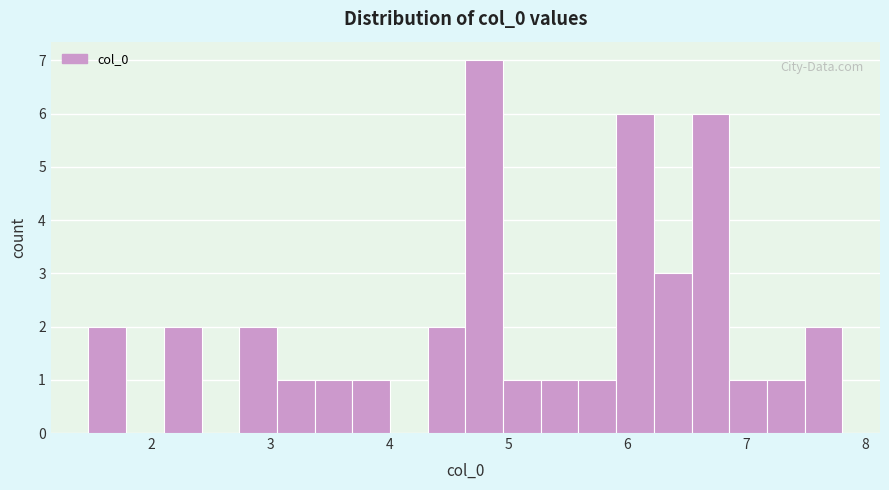

Around what value on the x-axis is the tallest bar? Give the approximate position of its centre, as read against the axis.

4.8